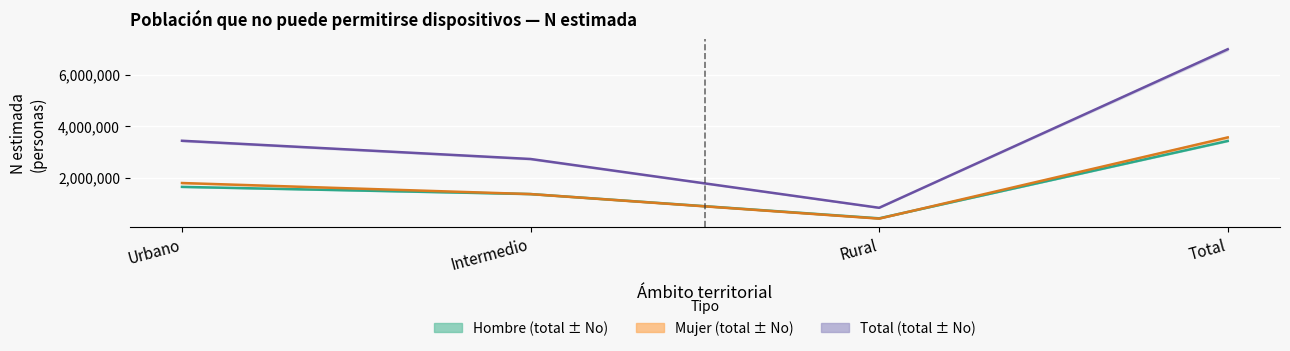

Where is Total N (estimada) nearest to the value 3905785?

Urbano